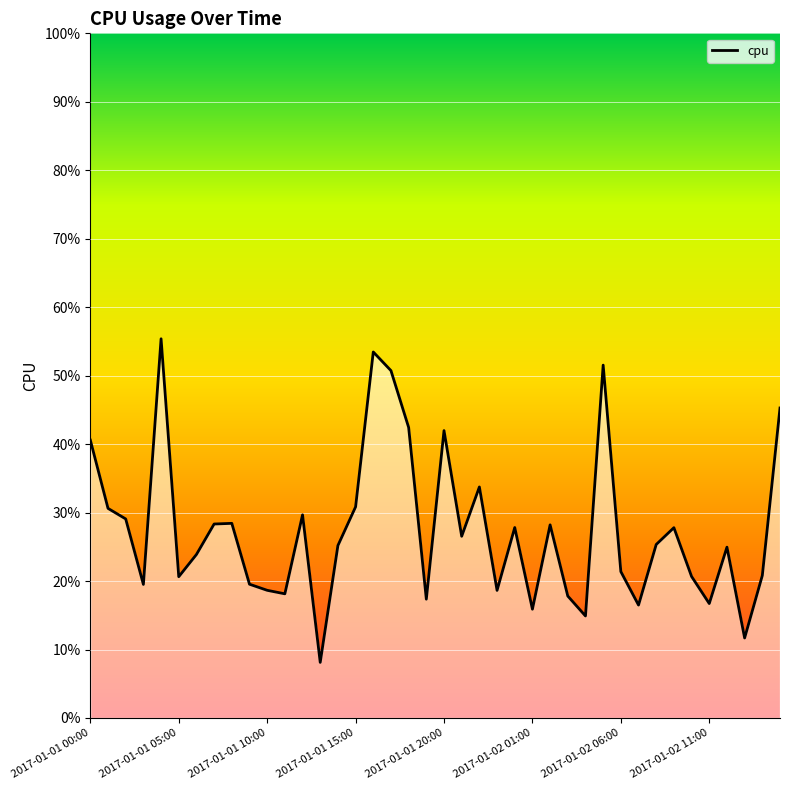

At which category does the chart reach its minimum across all series?

2017-01-01 13:00